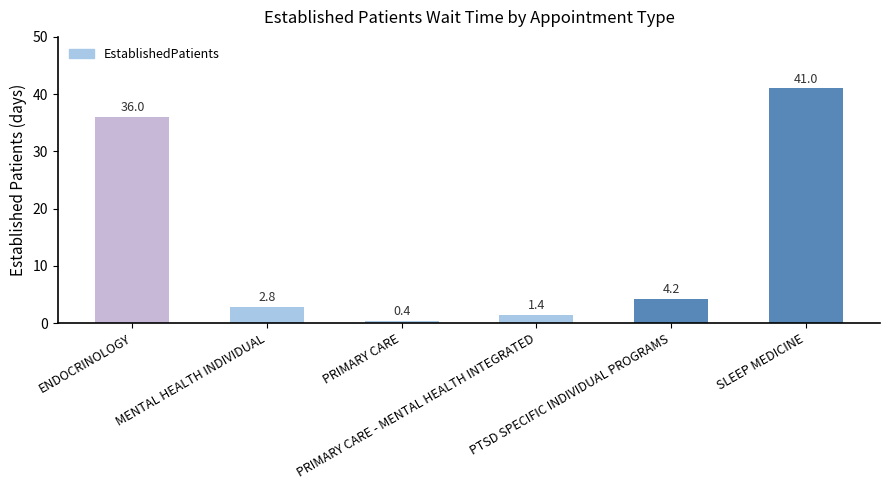

The chart shows a value of 2.8 at MENTAL HEALTH INDIVIDUAL. True or false?

True